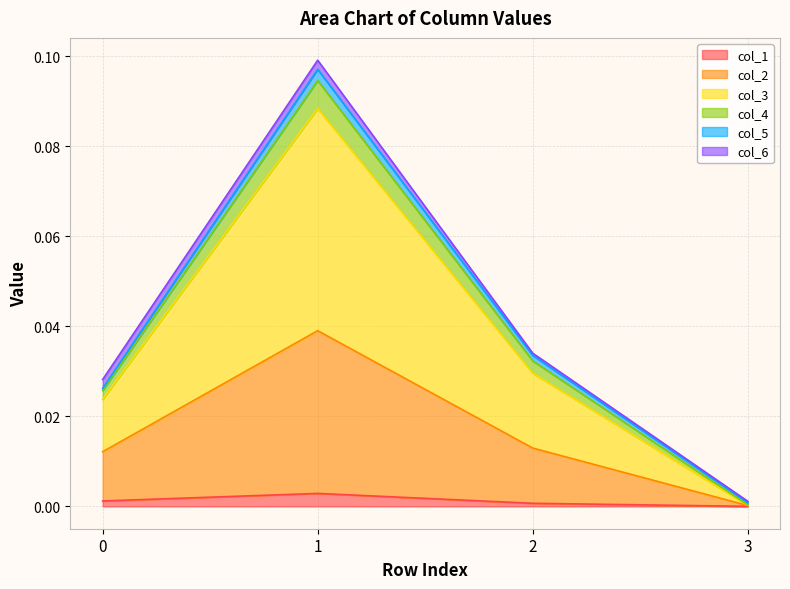

Does the chart have visible grid lines?

Yes